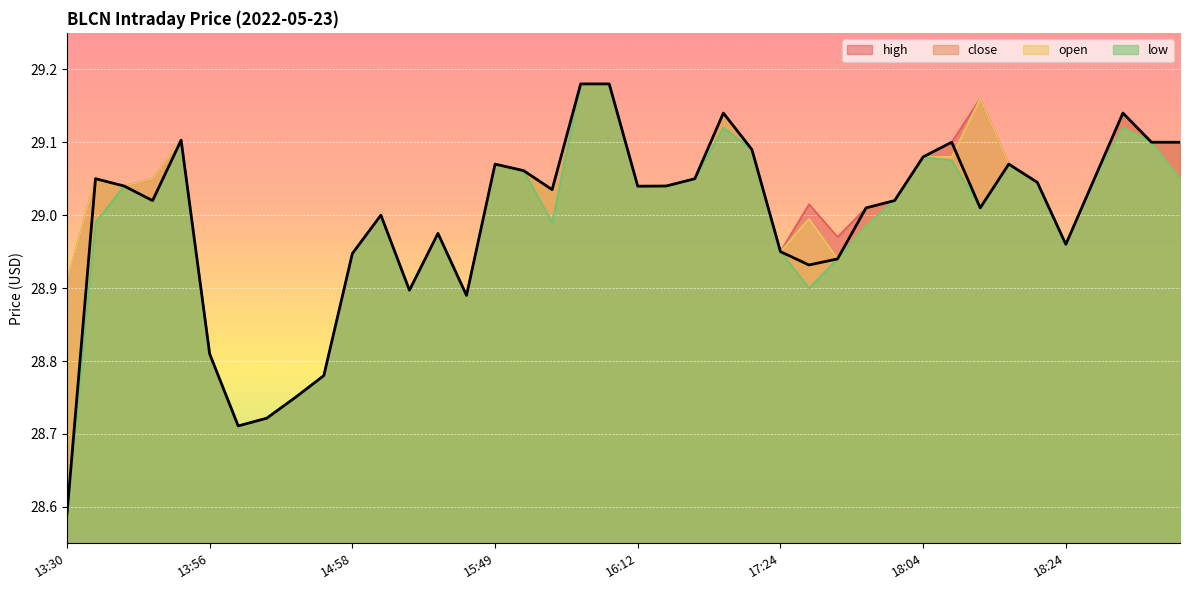

What is the smallest value displayed?

28.6